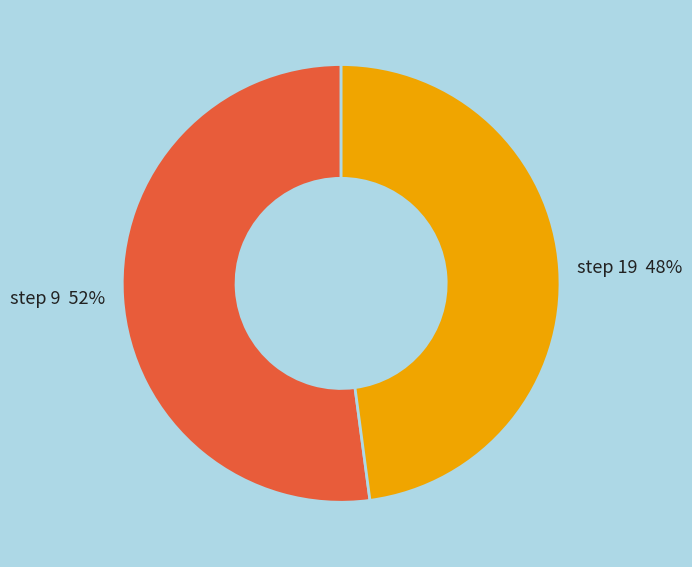

True or false: step 9 52% accounts for 52% of the total.

True